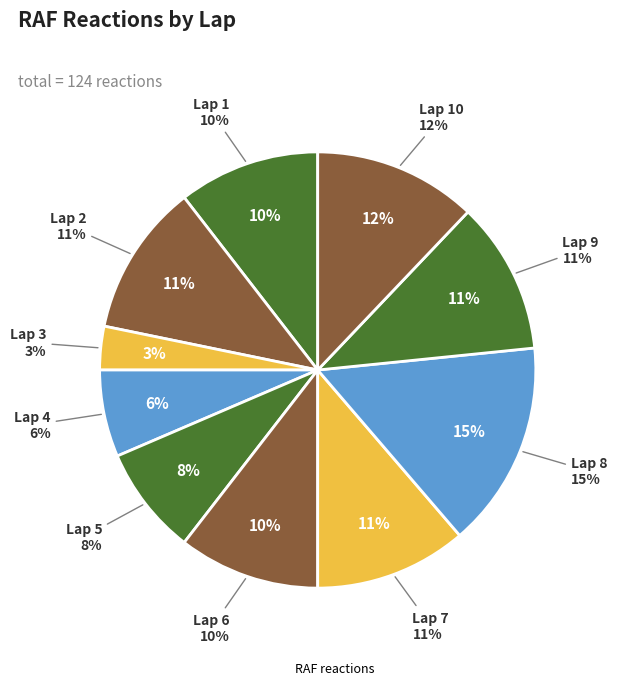

To the nearest percent, what is the difference between the largest and smallest slice percentages?

12%